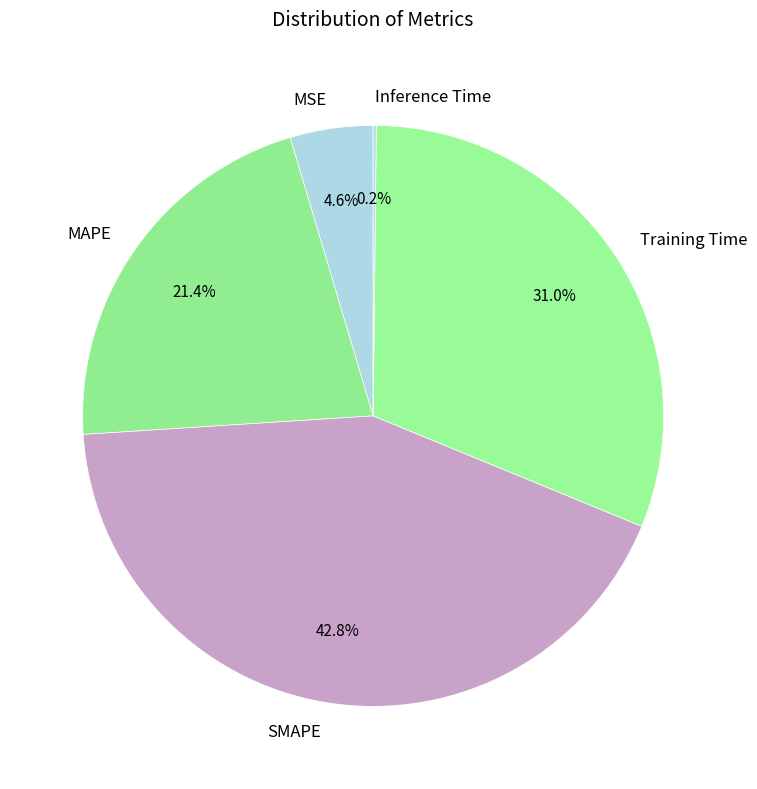

To the nearest percent, what is the average slice percentage?

20%